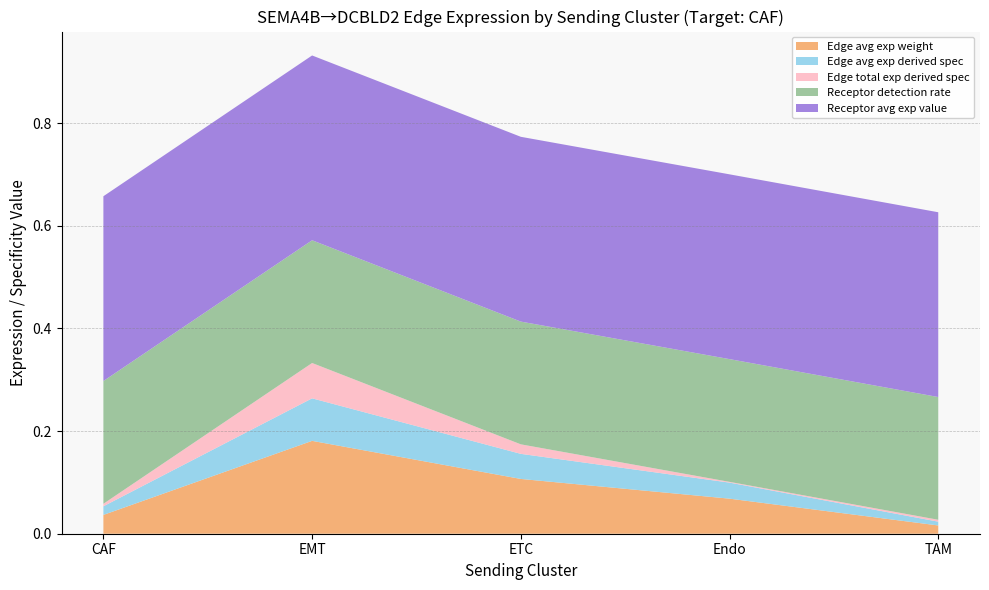

At which category is the sum across all series the highest?

EMT